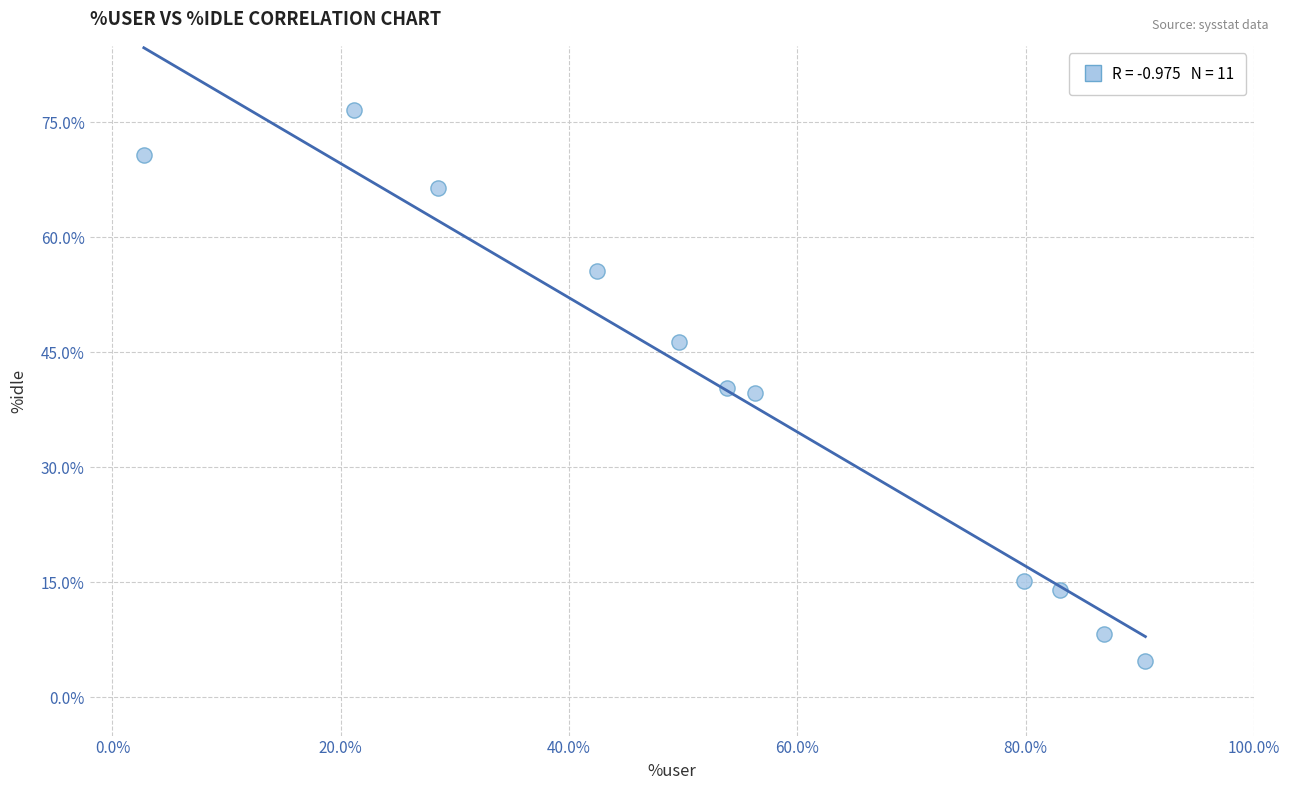

What is the range of Y values (max minus min)?

71.8